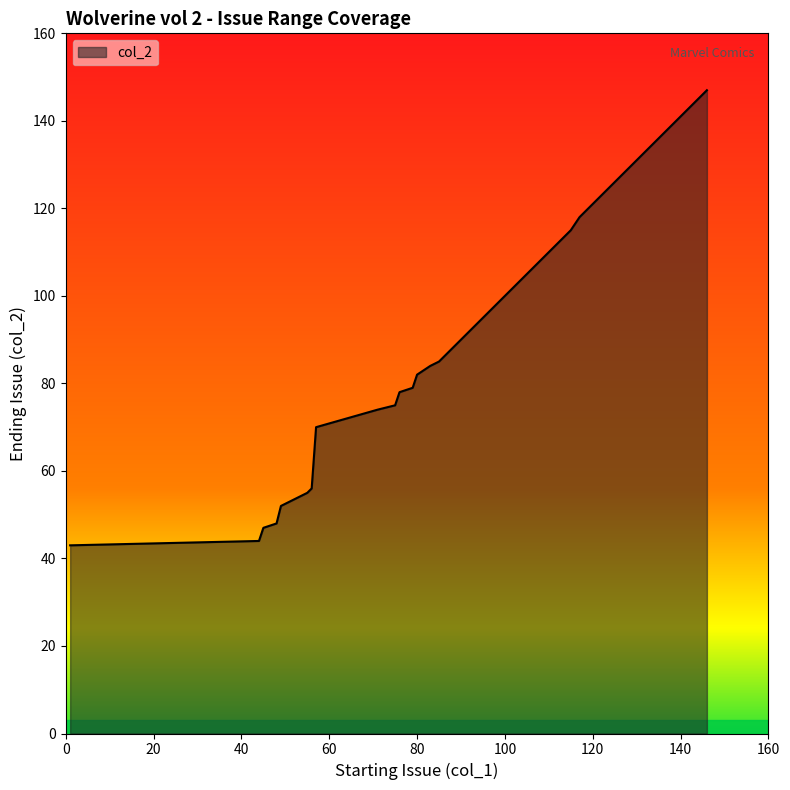

What is the minimum value shown in the chart?

43